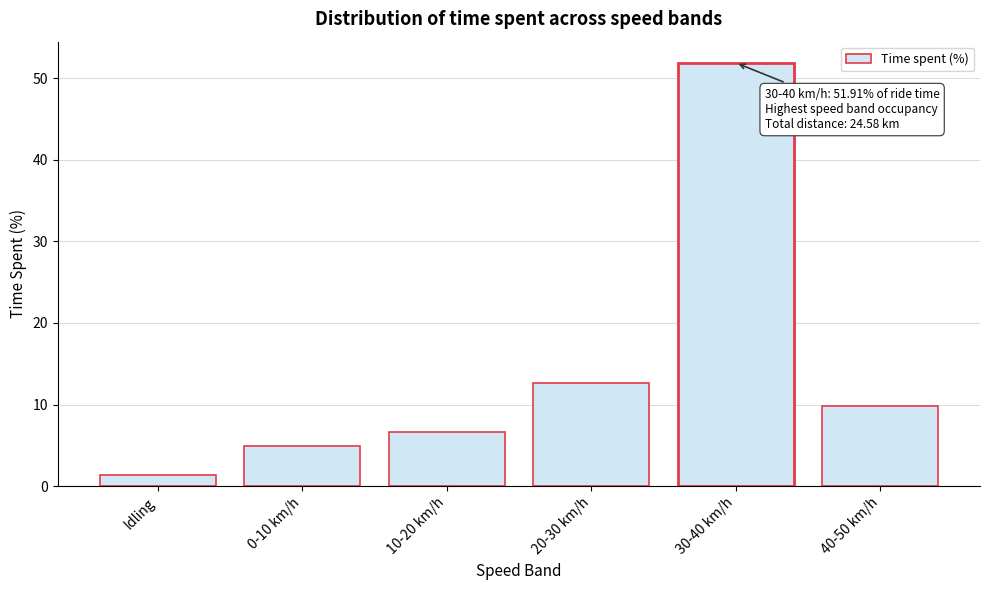

Reading right to left, what are all the values shown in this chart?

40-50 km/h=9.8	30-40 km/h=51.9	20-30 km/h=12.7	10-20 km/h=6.6	0-10 km/h=4.9	Idling=1.3